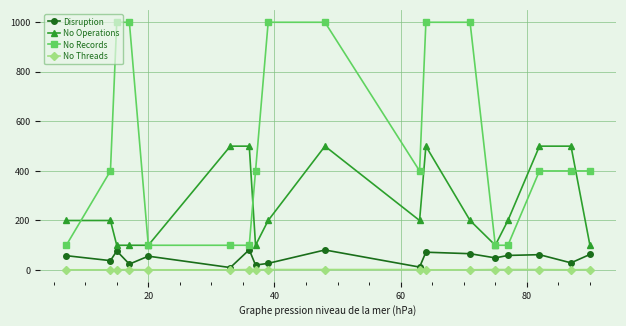

How many lines are shown in the chart?

4